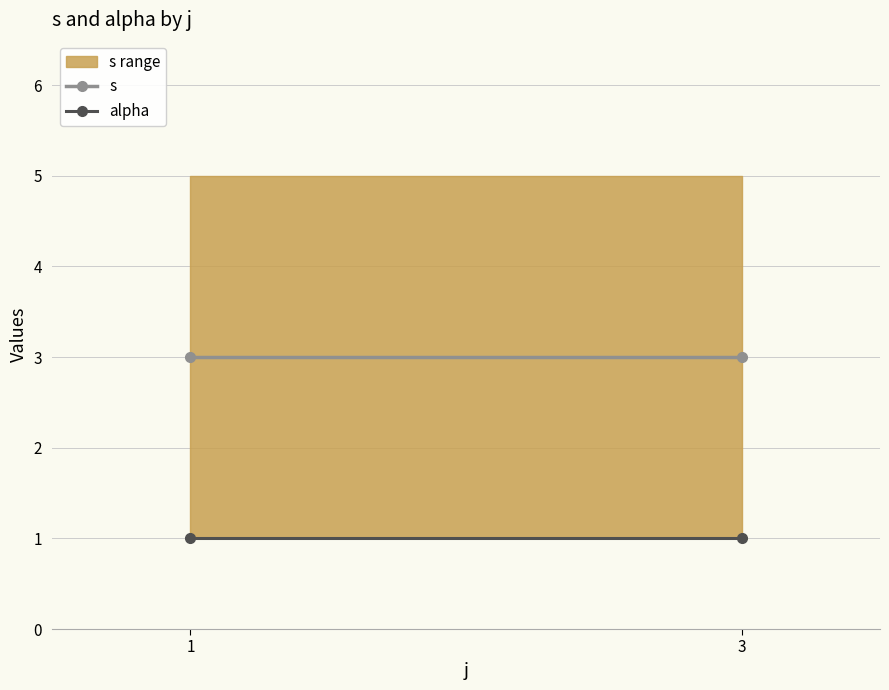

At which category is the sum across all series the highest?

1